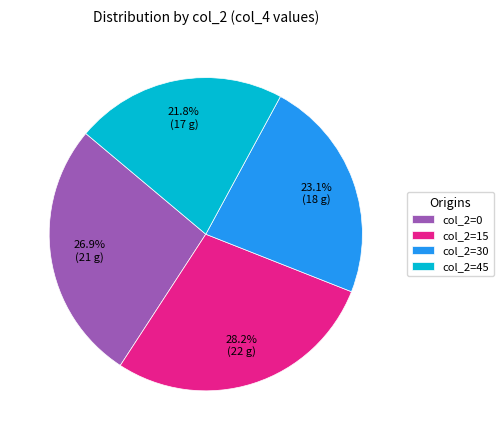

Does col_2=45 represent more than half of the total?

No